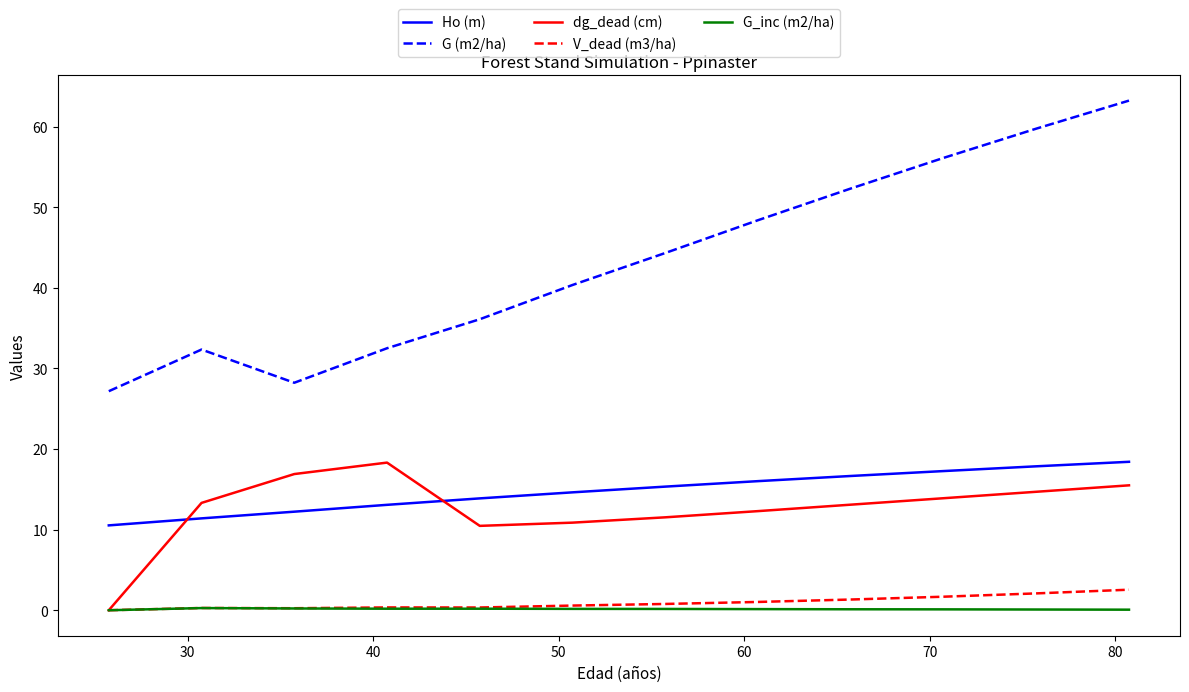

True or false: G (m2/ha) and Ho (m) cross at least once.

False